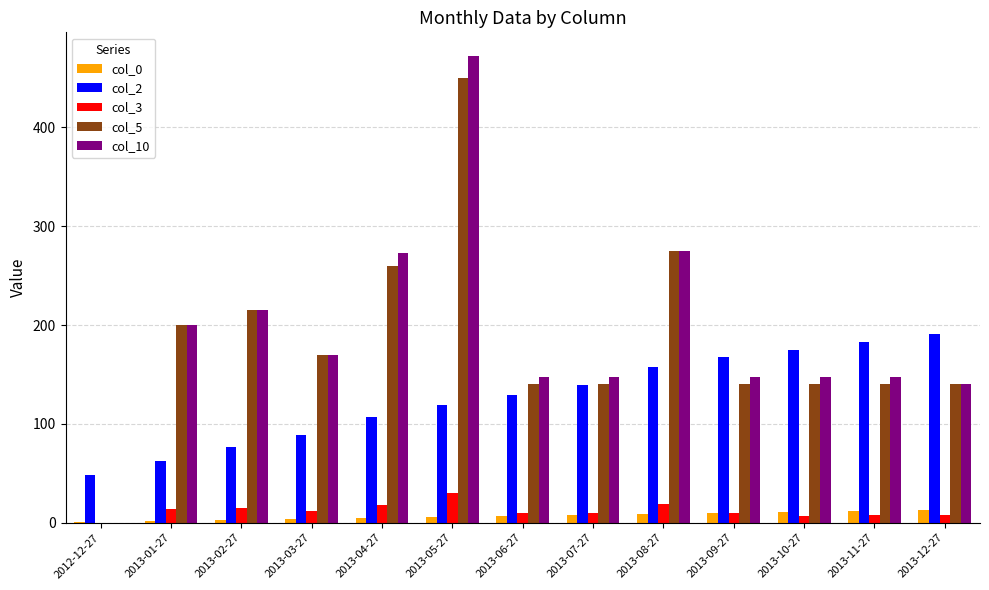

What is the sum of all col_2 values?

1645.0